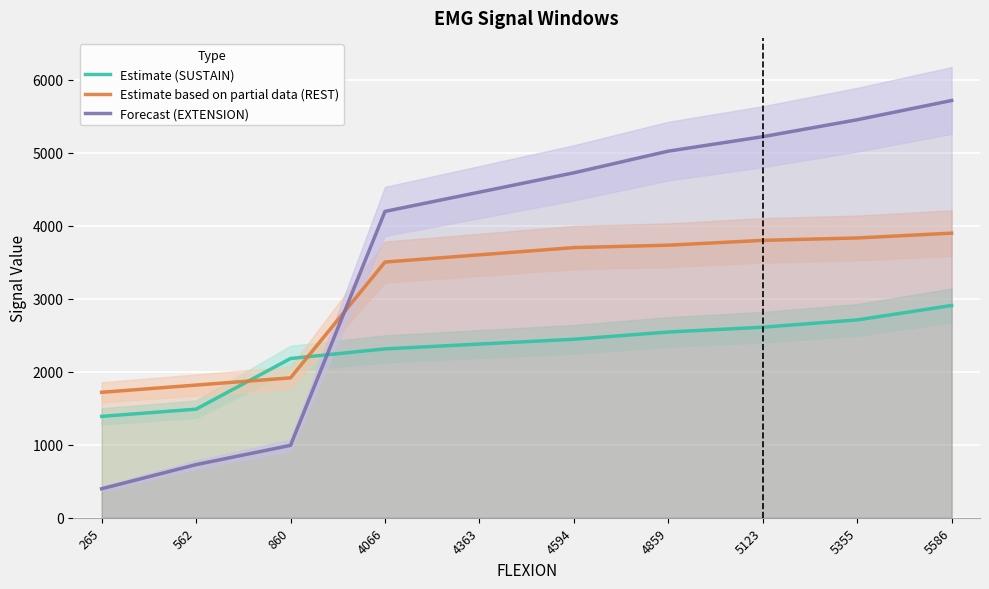

The Forecast (EXTENSION) series shows 5718 at 5586. True or false?

True